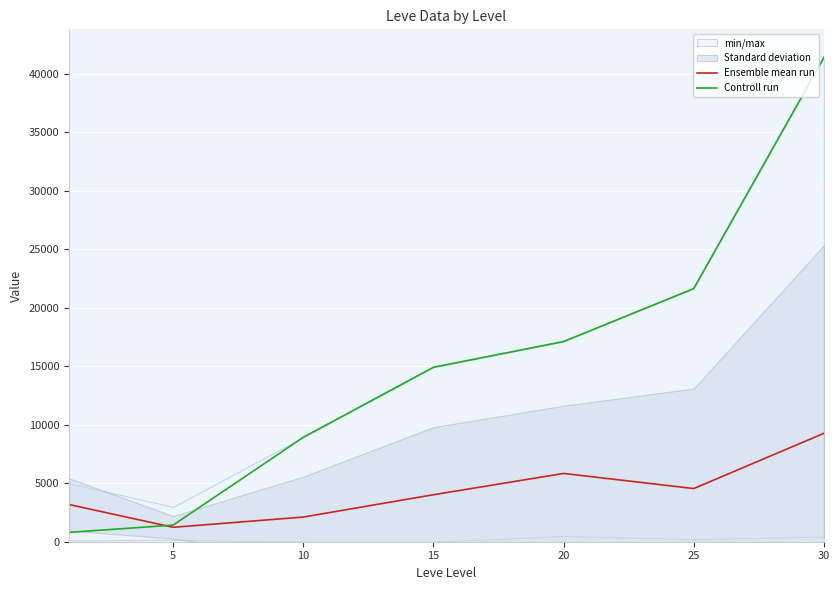

What is the highest value of the Controll run series?

41410.0